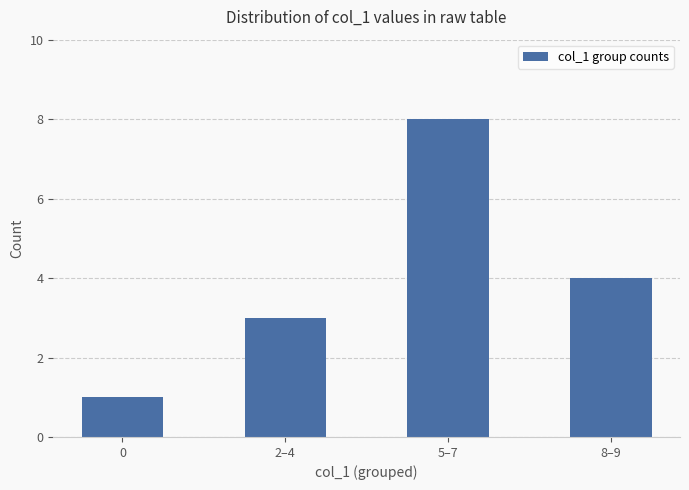

Is it true that the value at 8–9 is 4?

True